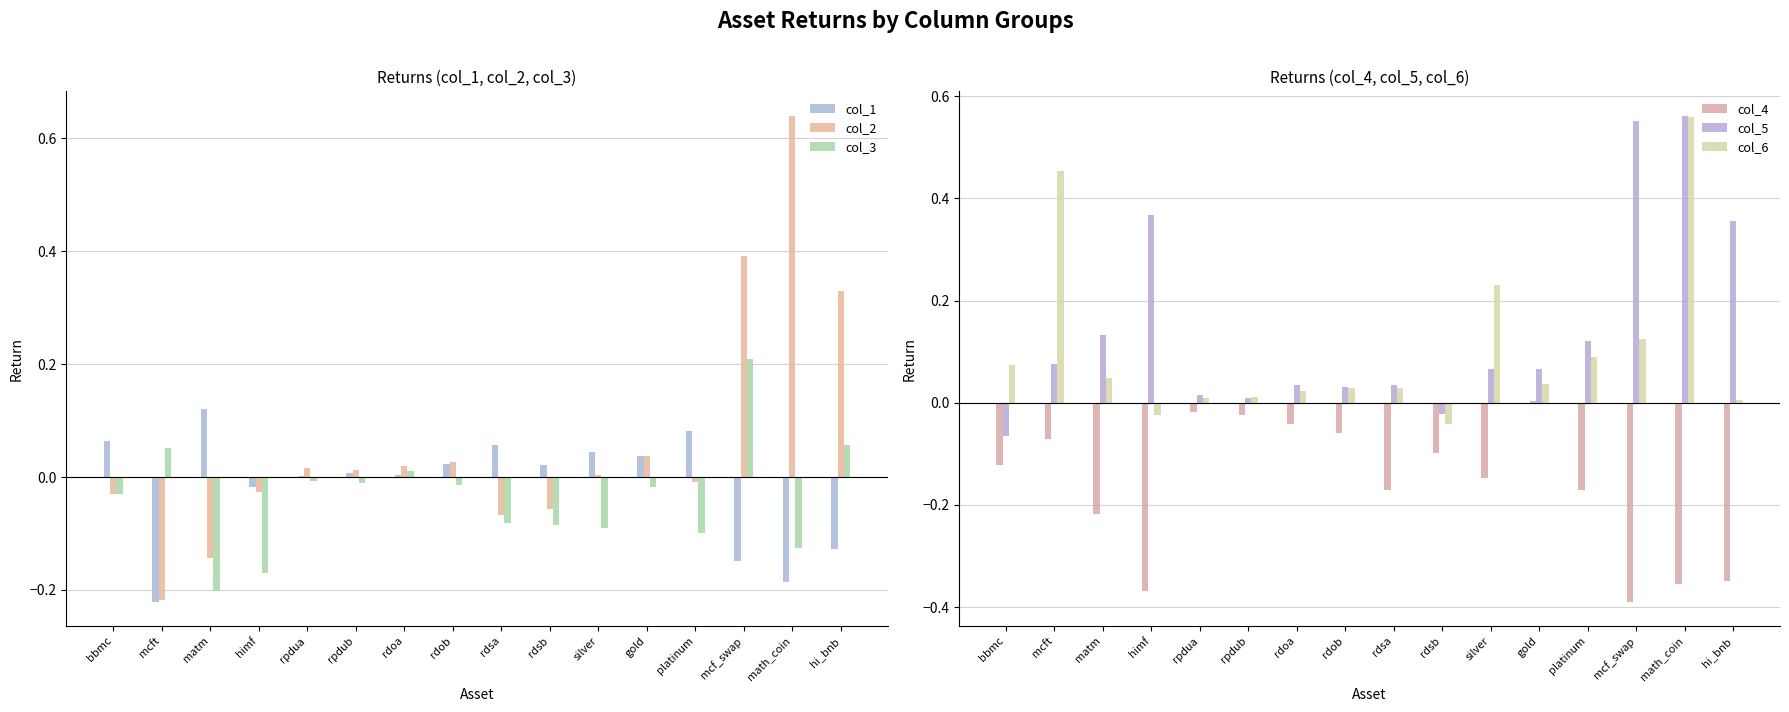

Reading left to right, list all the values displayed in this chart.

col_1: 0.1	-0.2	0.1	-0.0	0.0	0.0	0.0	0.0	0.1	0.0	0.0	0.0	0.1	-0.1	-0.2	-0.1
col_2: -0.0	-0.2	-0.1	-0.0	0.0	0.0	0.0	0.0	-0.1	-0.1	0.0	0.0	-0.0	0.4	0.6	0.3
col_3: -0.0	0.1	-0.2	-0.2	-0.0	-0.0	0.0	-0.0	-0.1	-0.1	-0.1	-0.0	-0.1	0.2	-0.1	0.1
col_4: -0.1	-0.1	-0.2	-0.4	-0.0	-0.0	-0.0	-0.1	-0.2	-0.1	-0.1	0.0	-0.2	-0.4	-0.4	-0.3
col_5: -0.1	0.1	0.1	0.4	0.0	0.0	0.0	0.0	0.0	-0.0	0.1	0.1	0.1	0.6	0.6	0.4
col_6: 0.1	0.5	0.0	-0.0	0.0	0.0	0.0	0.0	0.0	-0.0	0.2	0.0	0.1	0.1	0.6	0.0